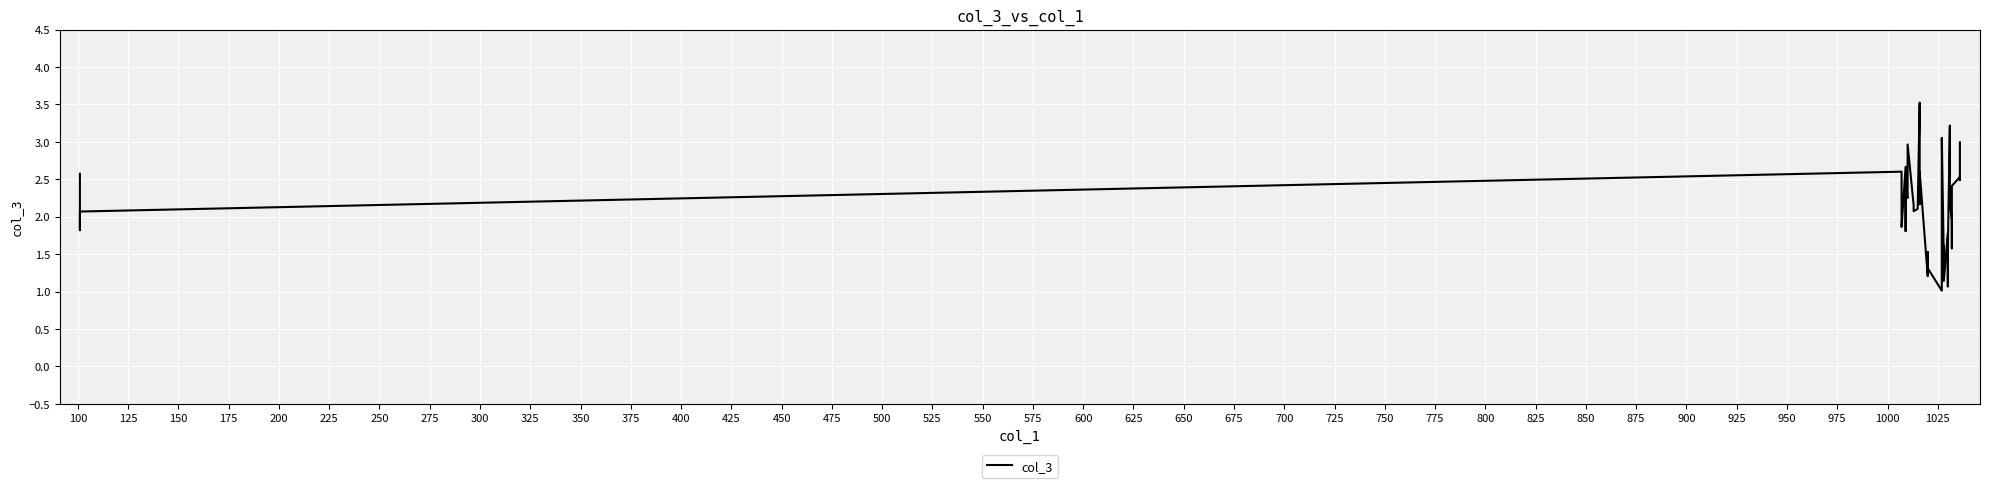

How many lines are shown in the chart?

1